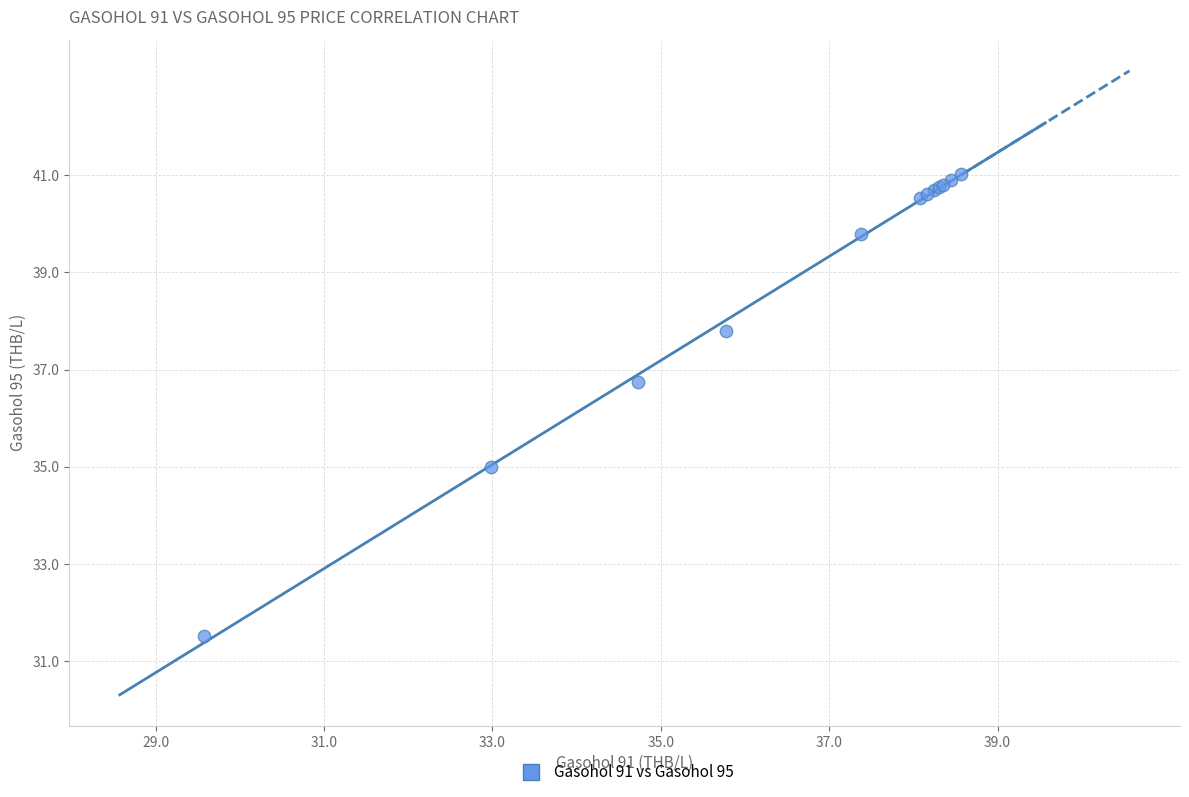

What Y value in the scatter plot is closest to 36?

36.8